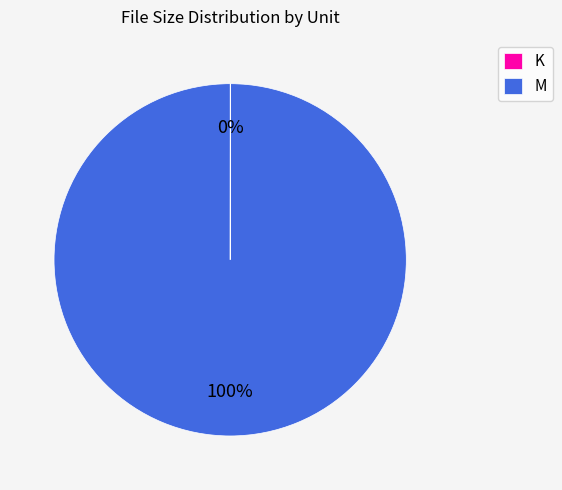

To the nearest percent, what is the average slice percentage?

50%